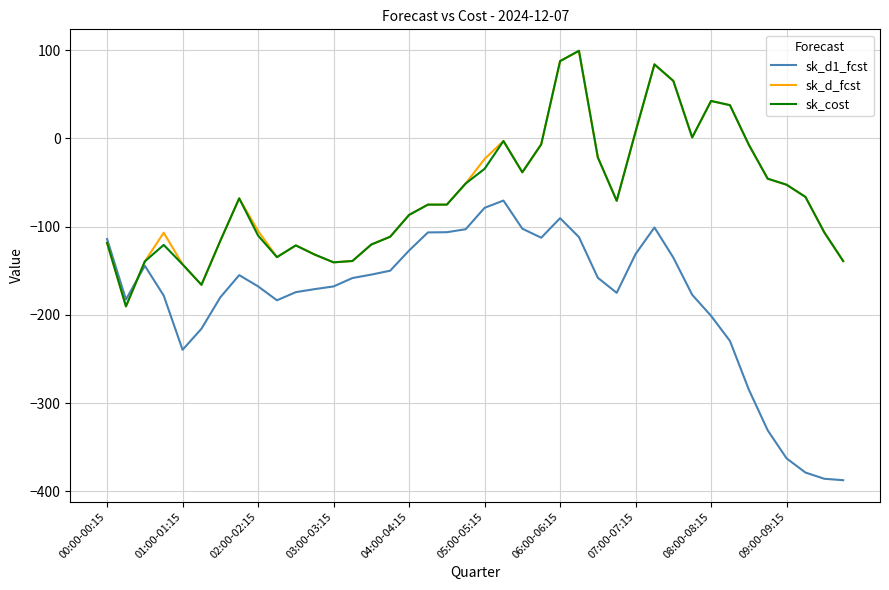

Which series has the widest spread of values?

sk_d1_fcst